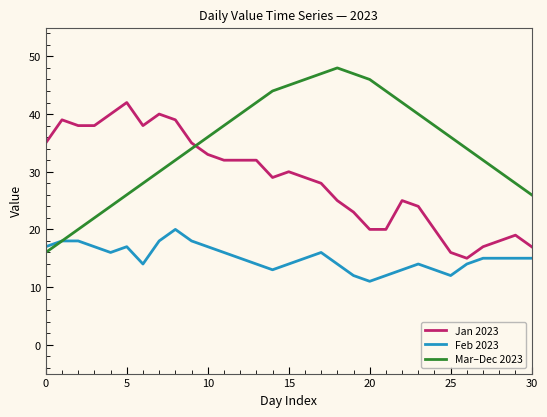

How many intersections are there between Mar–Dec 2023 and Jan 2023?

1